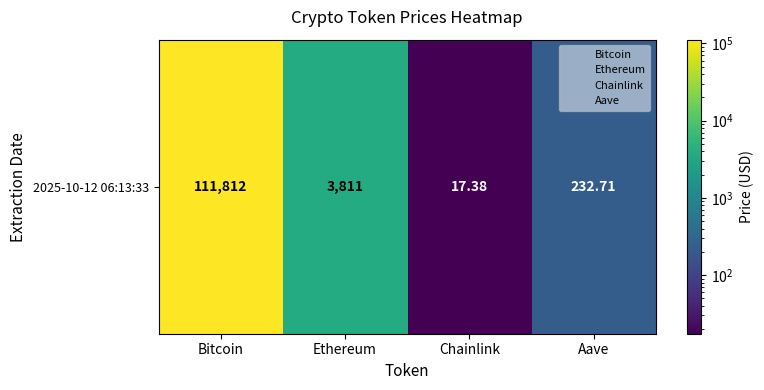

List the labels in order of value, largest first.

Bitcoin, Ethereum, Aave, Chainlink